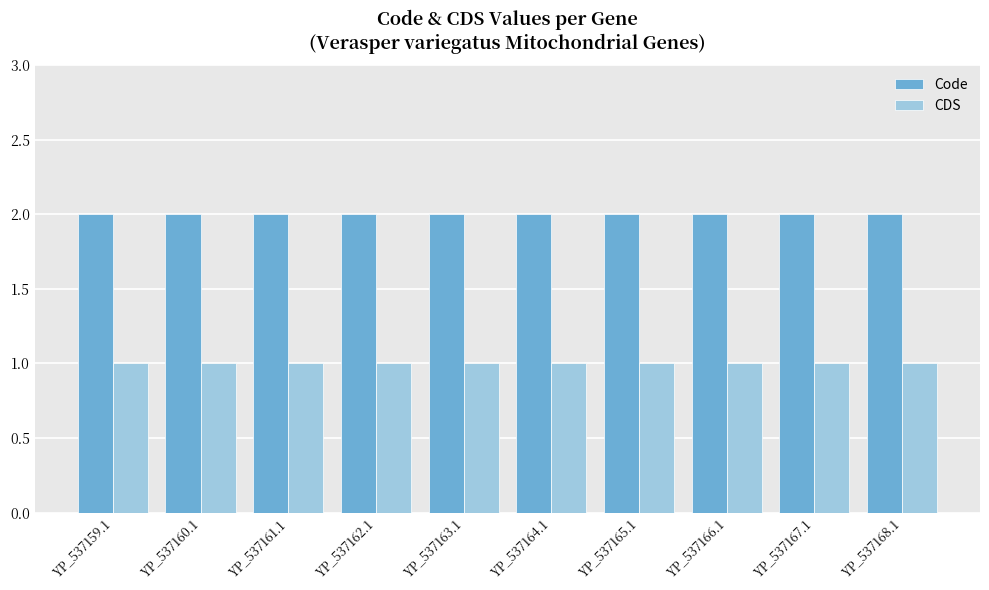

Reading left to right, extract all data points from this chart.

Code: YP_537159.1=2	YP_537160.1=2	YP_537161.1=2	YP_537162.1=2	YP_537163.1=2	YP_537164.1=2	YP_537165.1=2	YP_537166.1=2	YP_537167.1=2	YP_537168.1=2
CDS: YP_537159.1=1	YP_537160.1=1	YP_537161.1=1	YP_537162.1=1	YP_537163.1=1	YP_537164.1=1	YP_537165.1=1	YP_537166.1=1	YP_537167.1=1	YP_537168.1=1